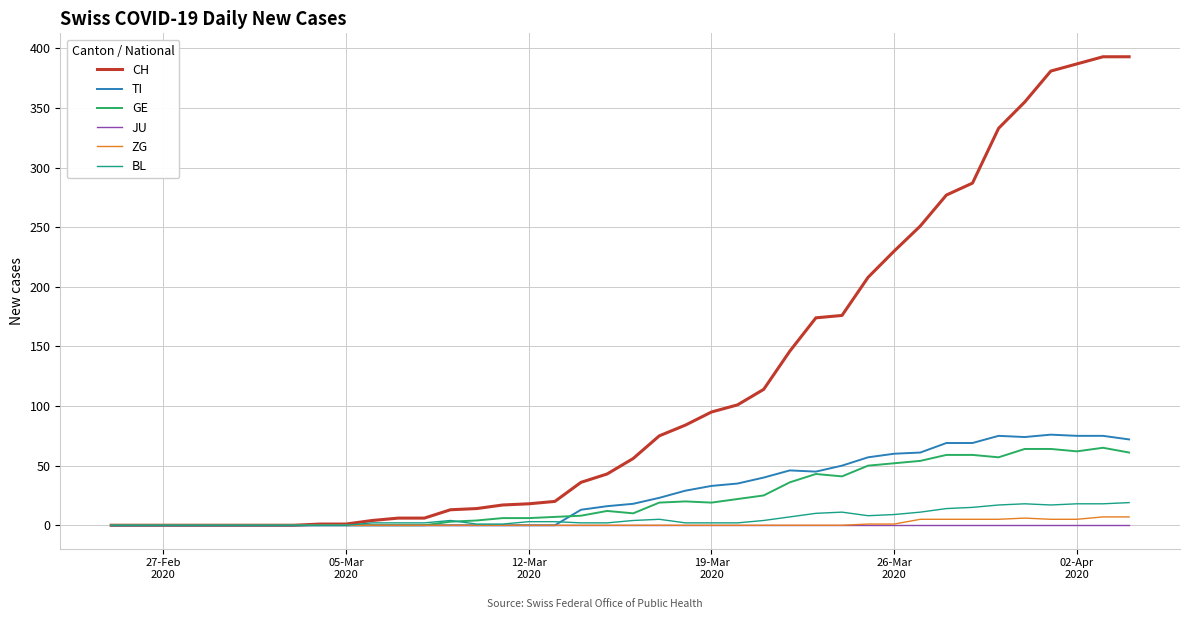

What is the highest value of the BL series?

19